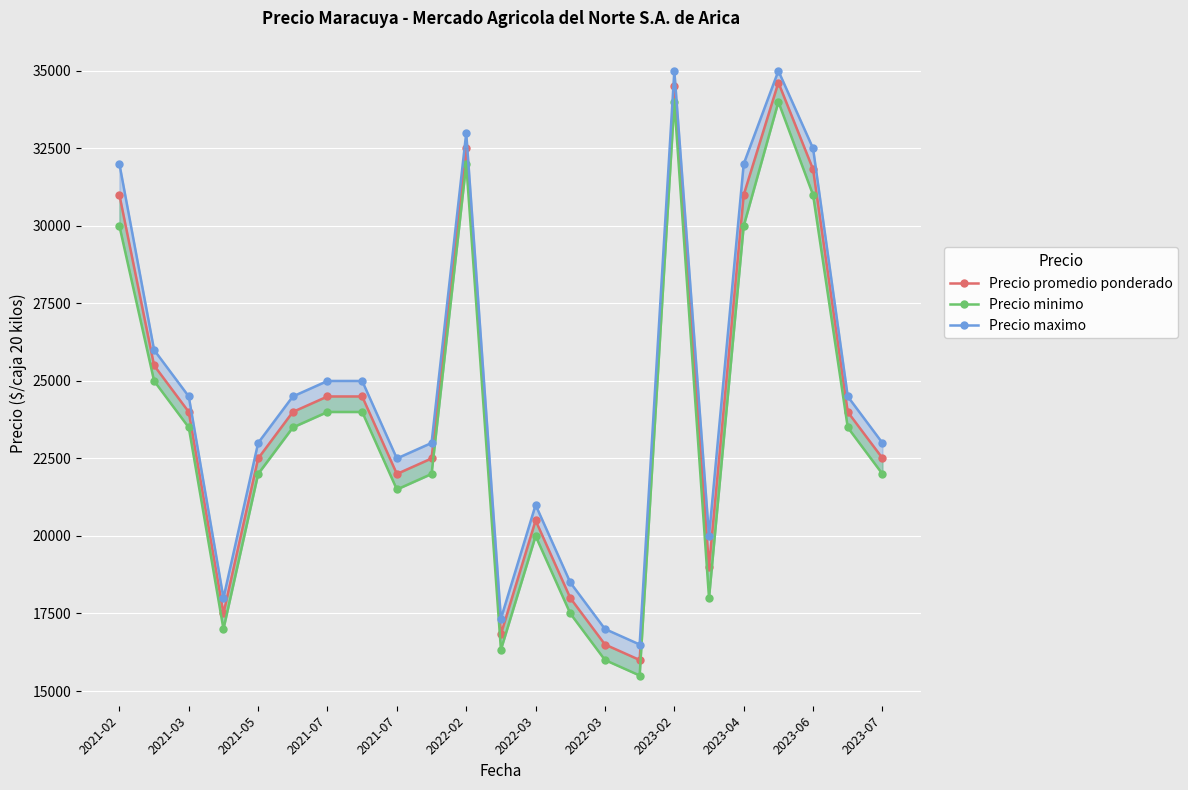

True or false: Precio maximo and Precio minimo intersect in this chart.

False